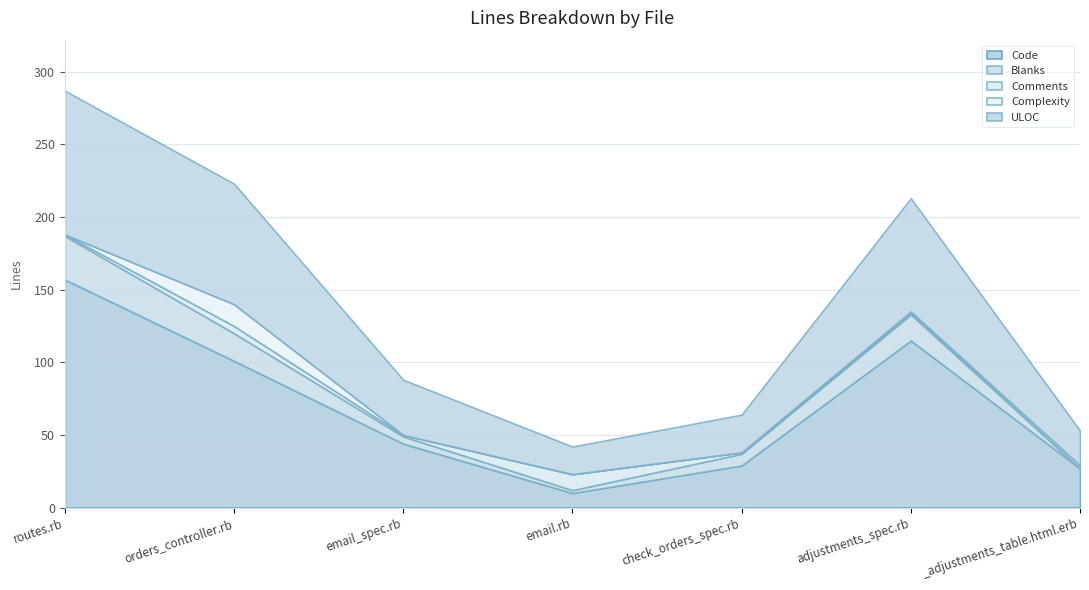

What position from the right is check_orders_spec.rb?

3